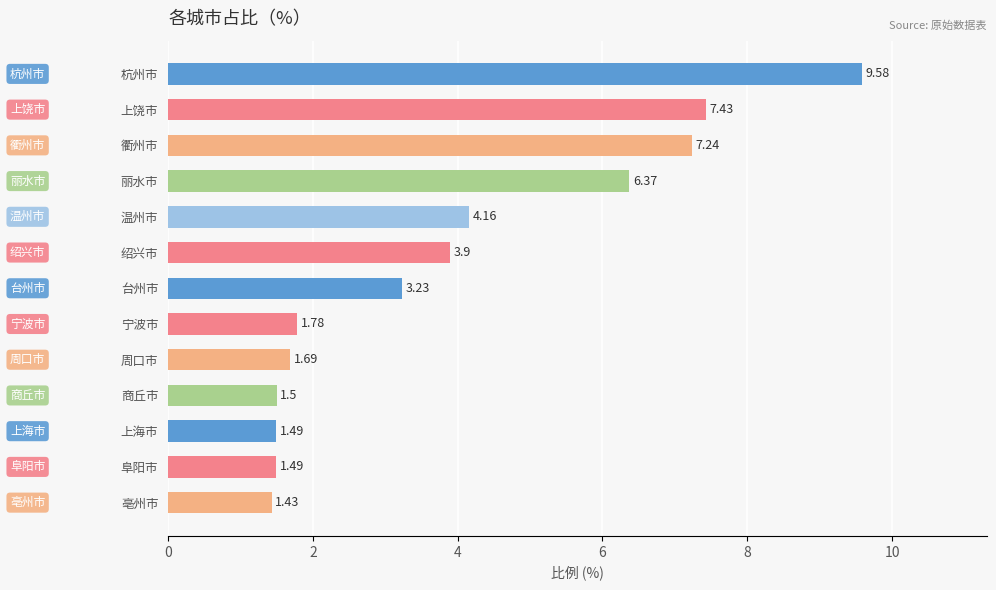

What is the label of the 7th bar from the bottom?

台州市